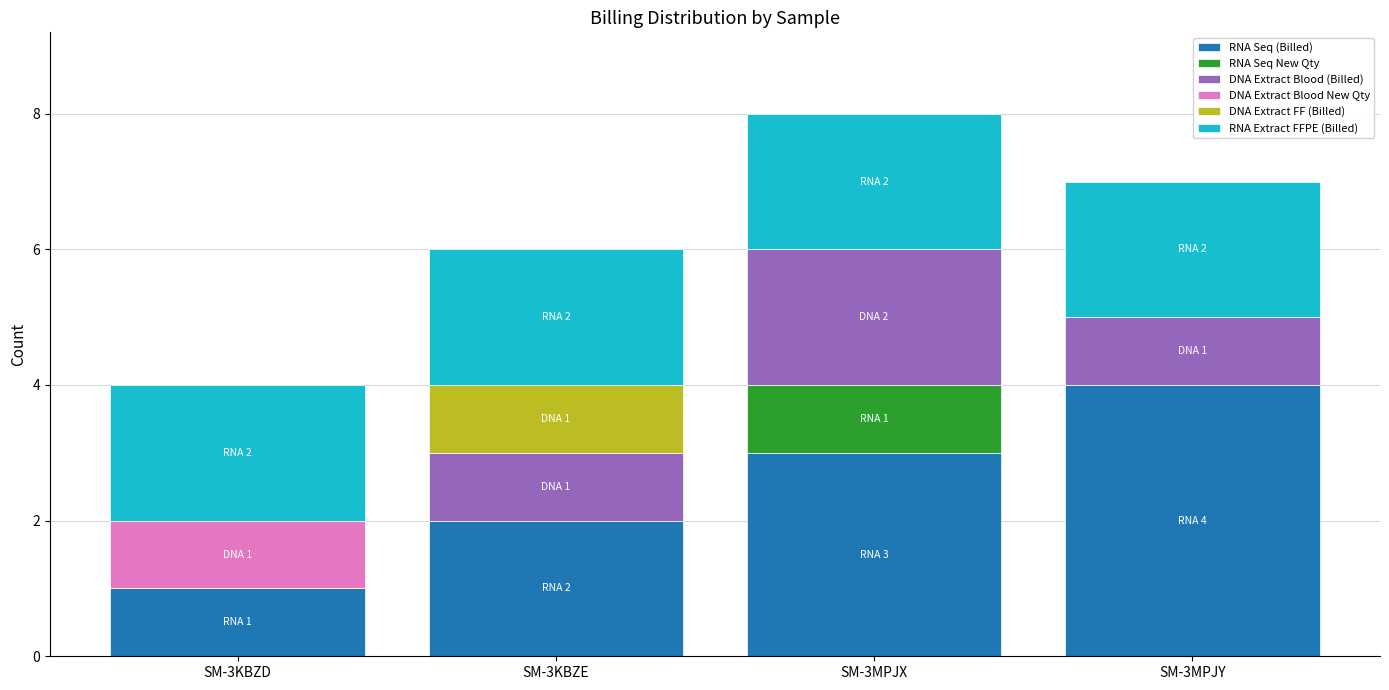

The RNA Seq (Billed) series shows 4 at SM-3MPJY. True or false?

True